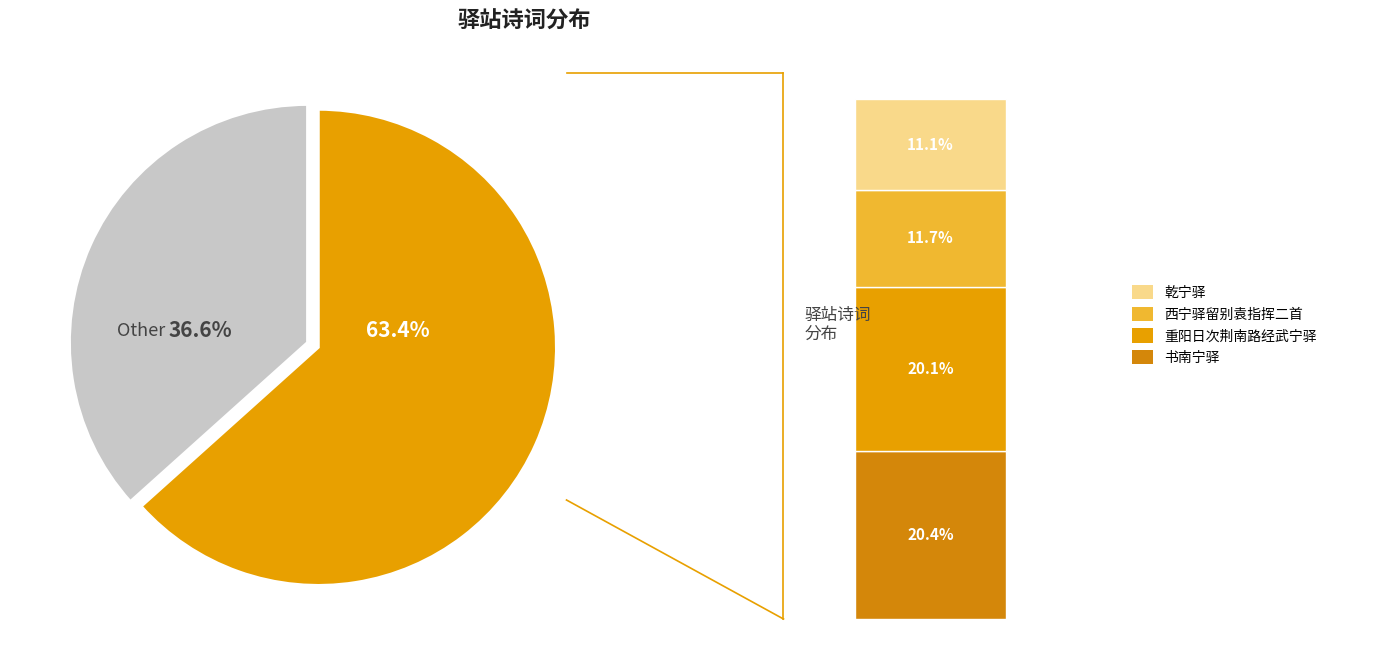

Do 西宁驿留别袁指挥二首 其二 and 西宁驿留别袁指挥二首 其一 together represent more than half of the pie?

No